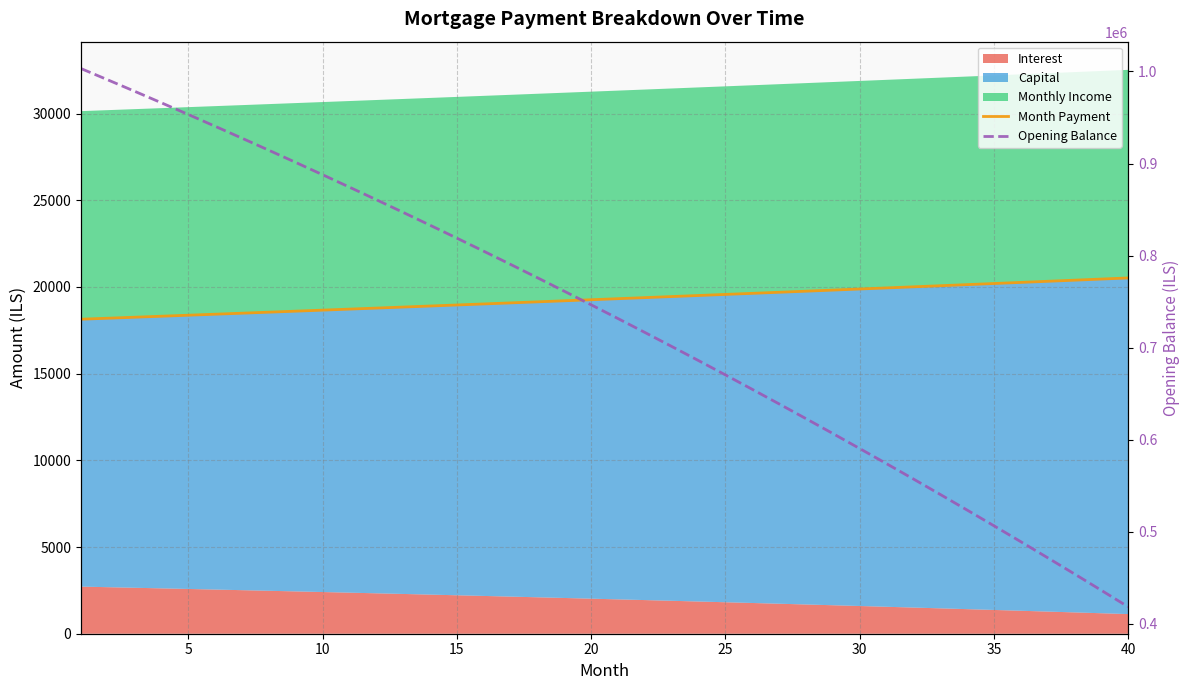

How many lines are shown in the chart?

2